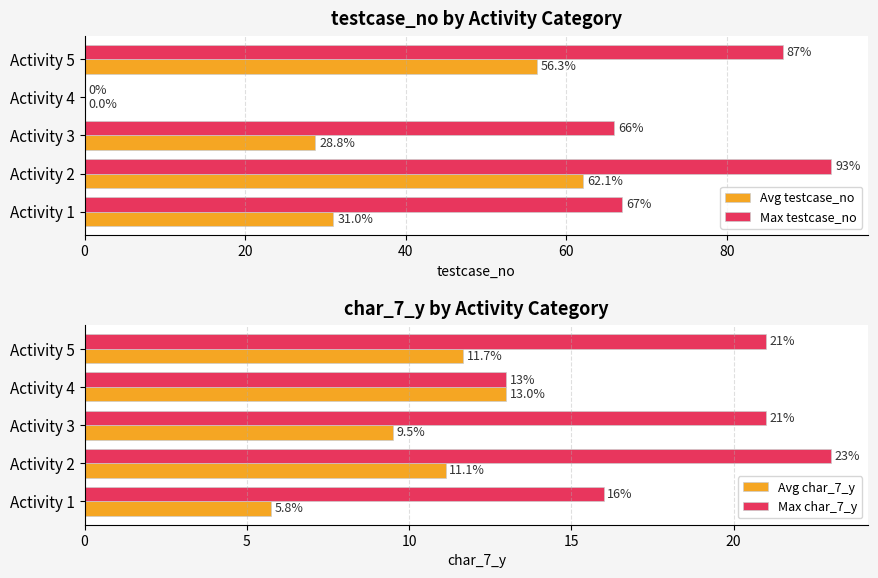

What is the difference between the maximum and minimum values in the Max char_7_y series?

10.0